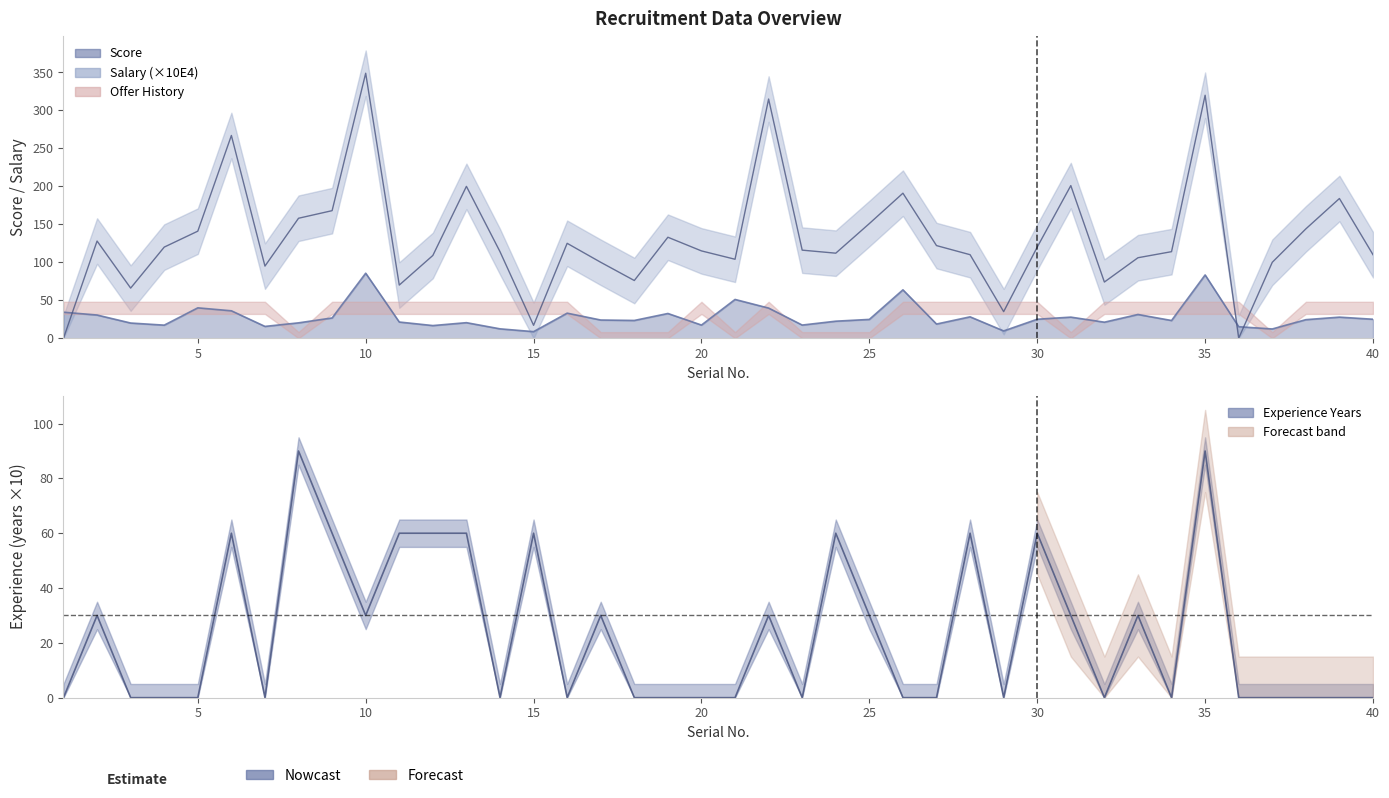

List the labels in order of Experience_Years value, largest first.

8, 35, 6, 9, 11, 12, 13, 15, 24, 28, 30, 2, 10, 17, 22, 25, 31, 33, 1, 3, 4, 5, 7, 14, 16, 18, 19, 20, 21, 23, 26, 27, 29, 32, 34, 36, 37, 38, 39, 40